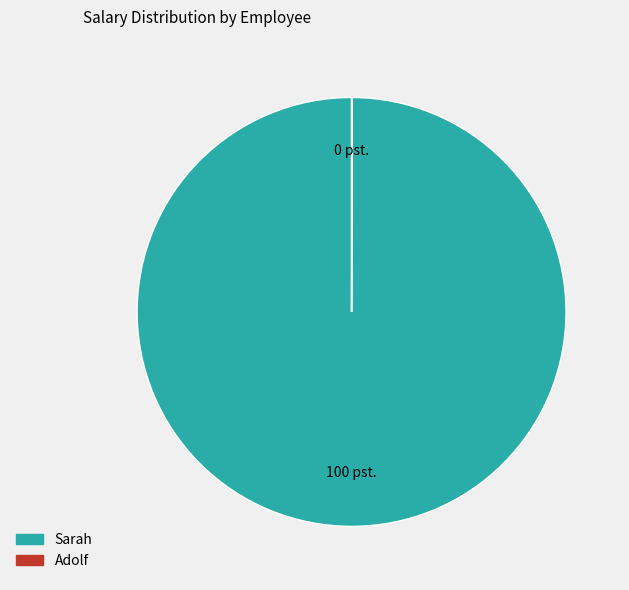

True or false: Sarah accounts for 100% of the total.

True